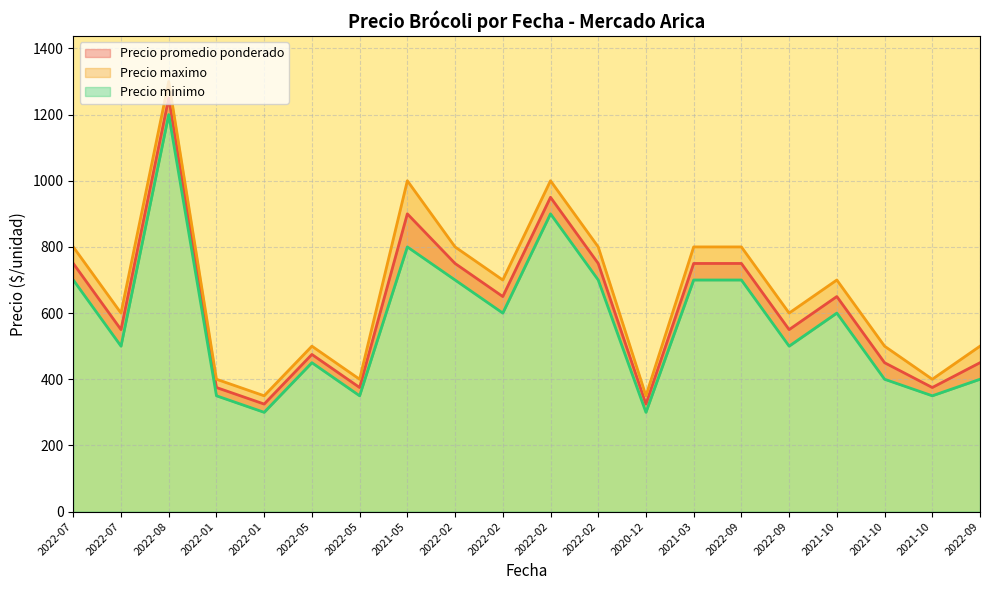

At how many categories does at least one series exceed 480?

15